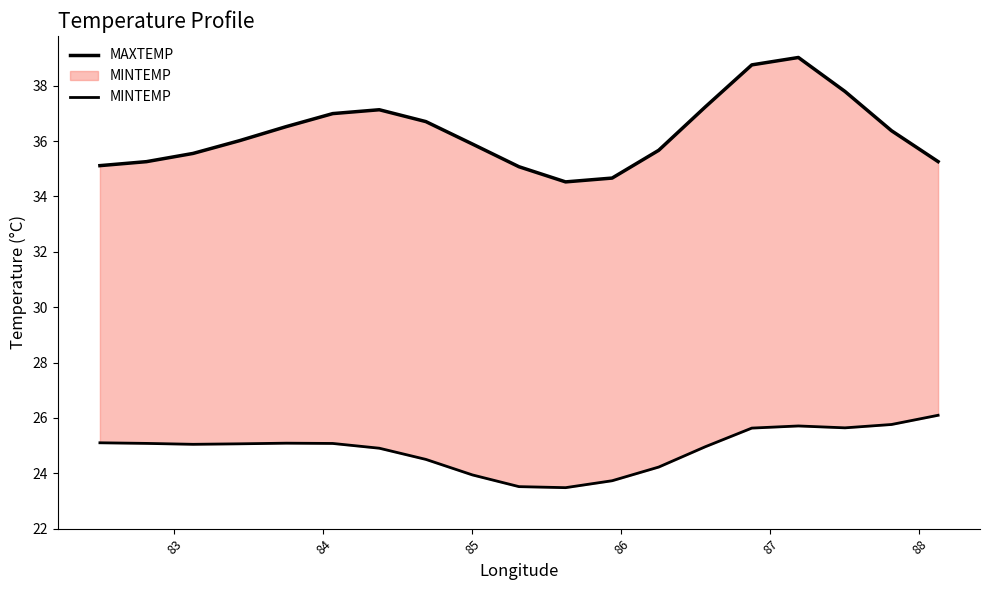

What is the greatest value displayed?

39.0